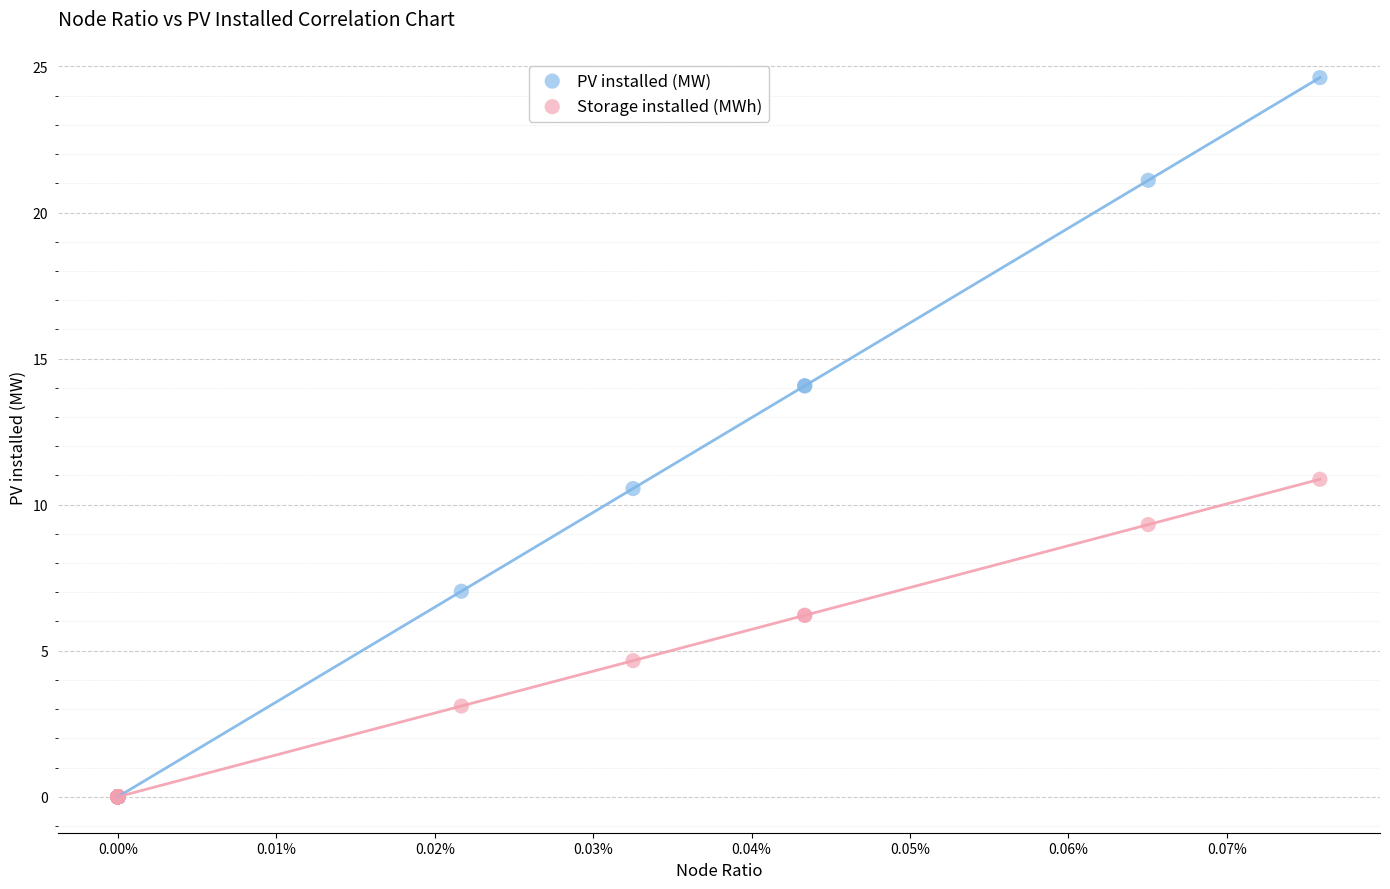

What are all the series names shown in the legend?

PV installed (MW), Storage installed (MWh)